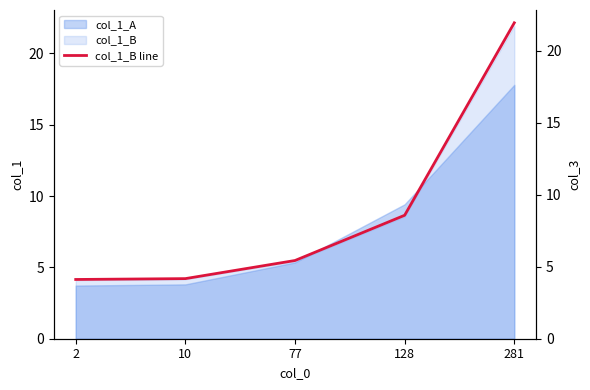

Is it true that the value at 10 is 6.9?

False